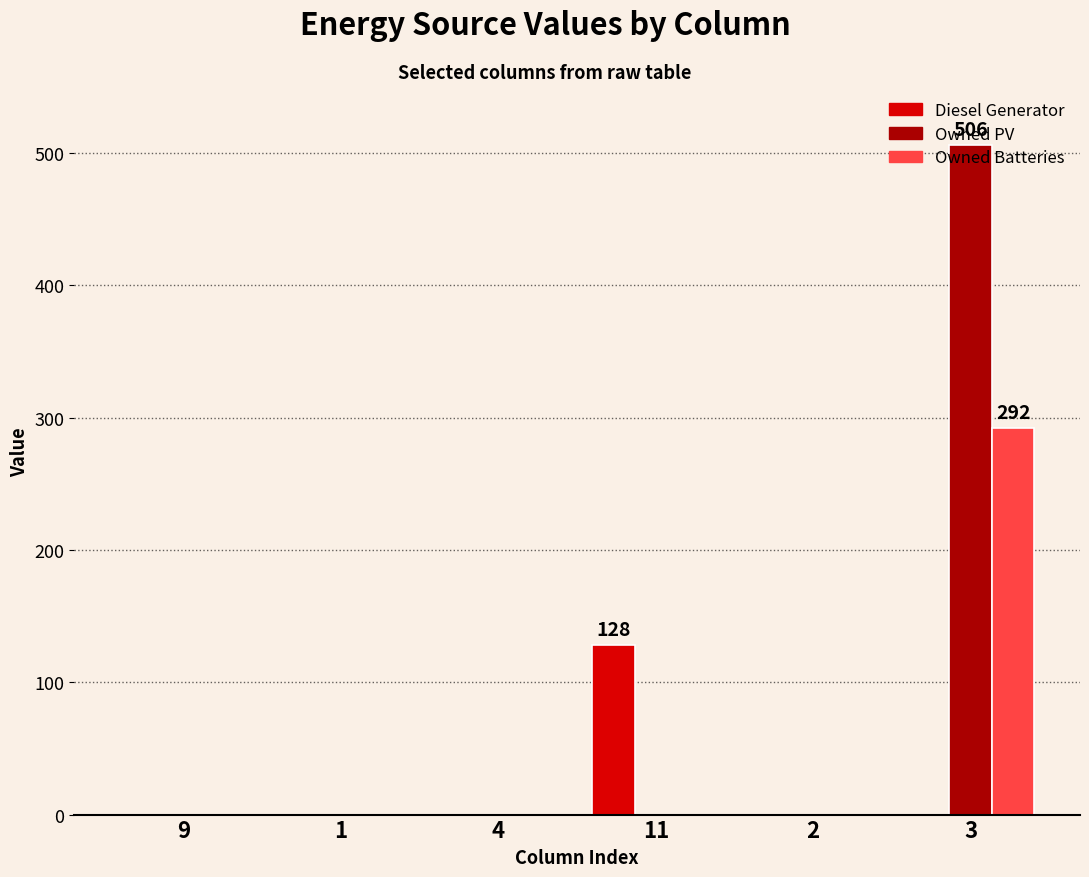

Reading left to right, transcribe all the data shown in this chart.

Diesel Generator: 0	0	0	128	0	0
Owned PV: 0	0	0	0	0	506
Owned Batteries: 0	0	0	0	0	292